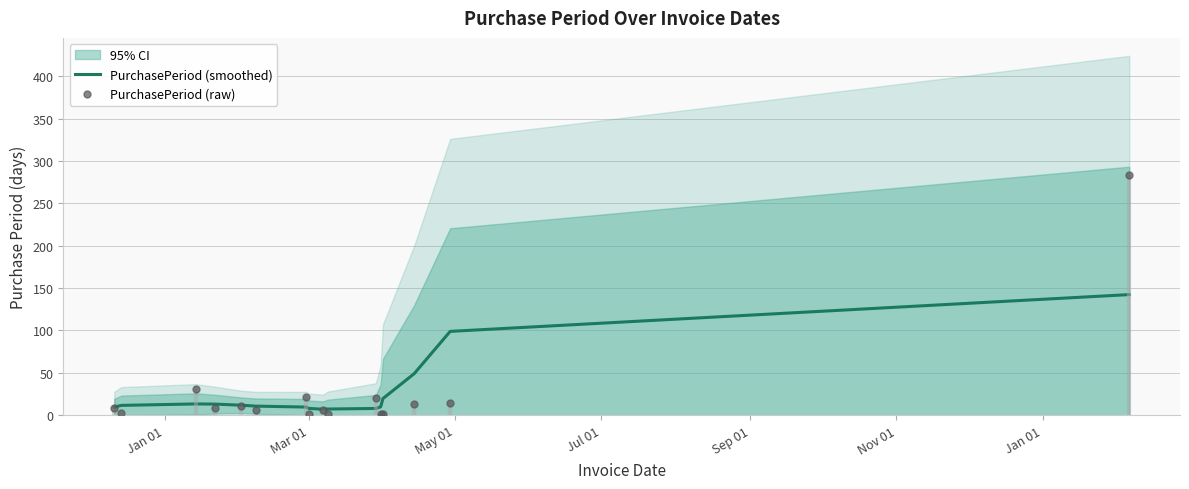

What is the highest value of the PurchasePeriod (smoothed) series?

142.3